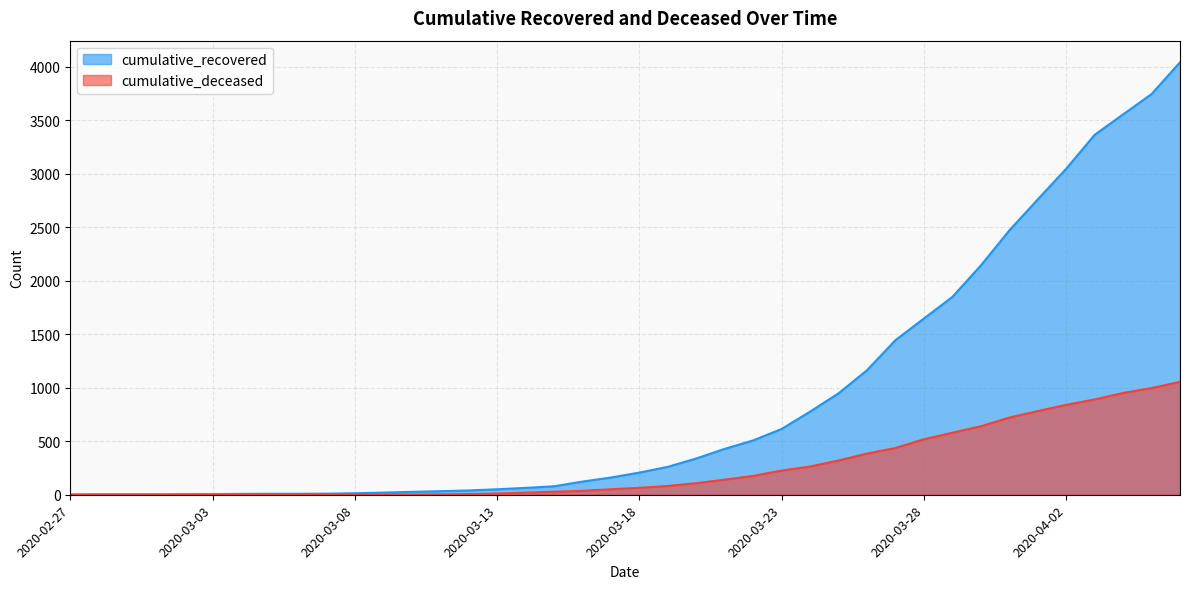

What is the value of the cumulative_recovered point at the 12th from the left?

20